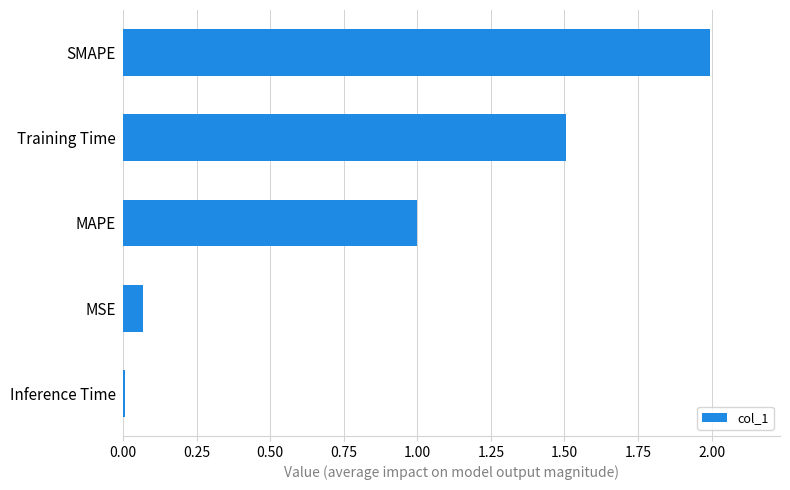

Is it true that the value at SMAPE is 2.0?

True